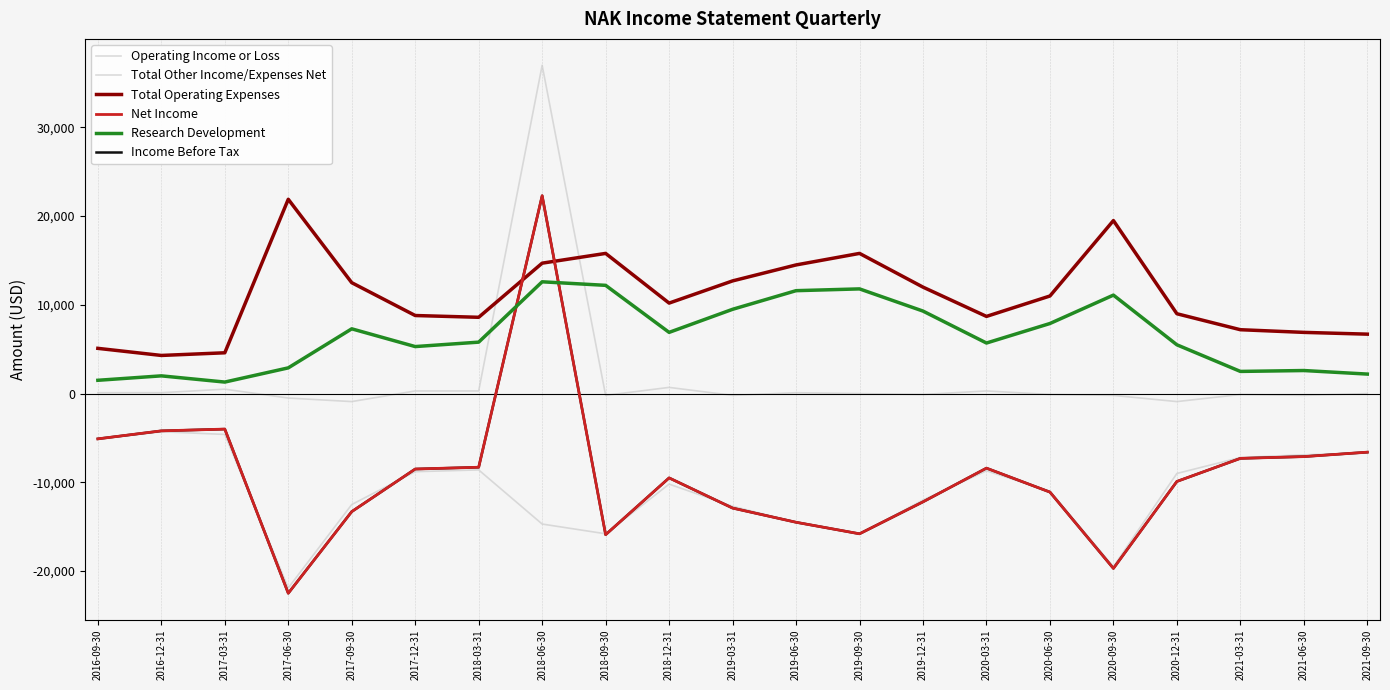

At which category is the sum across all series the highest?

2018-06-30